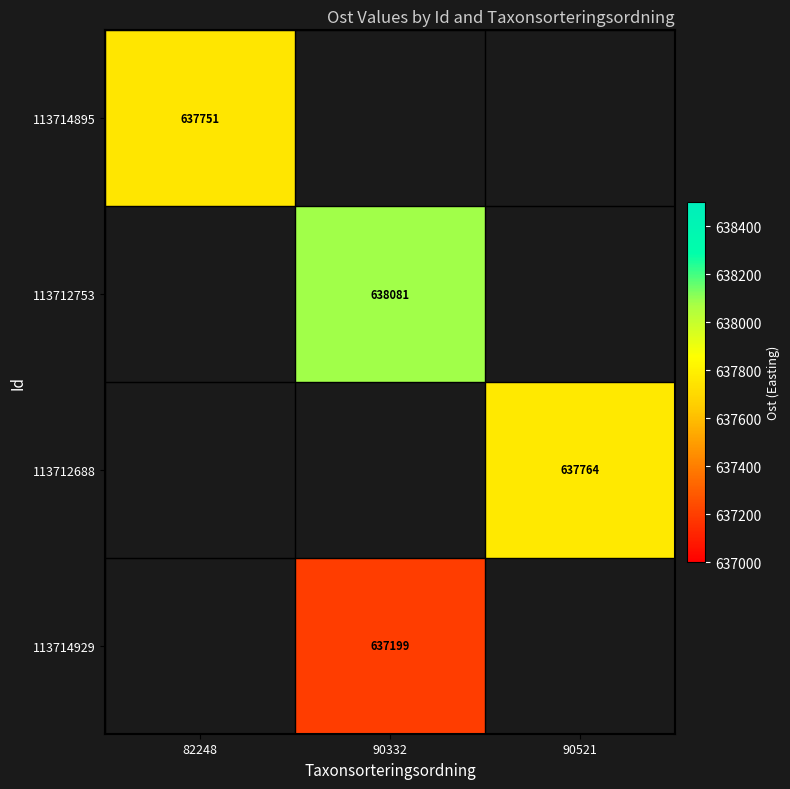

Is it true that 113714895 equals 420203 at 82248?

False